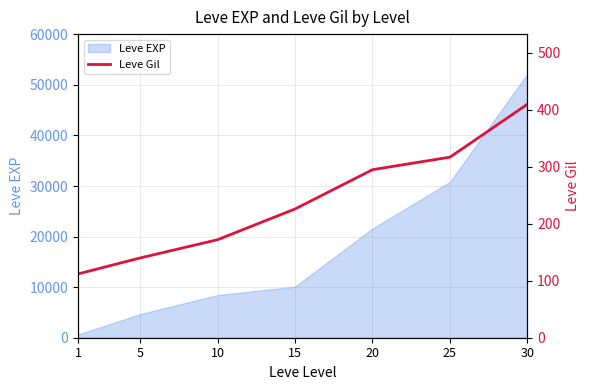

Does the chart have visible grid lines?

Yes